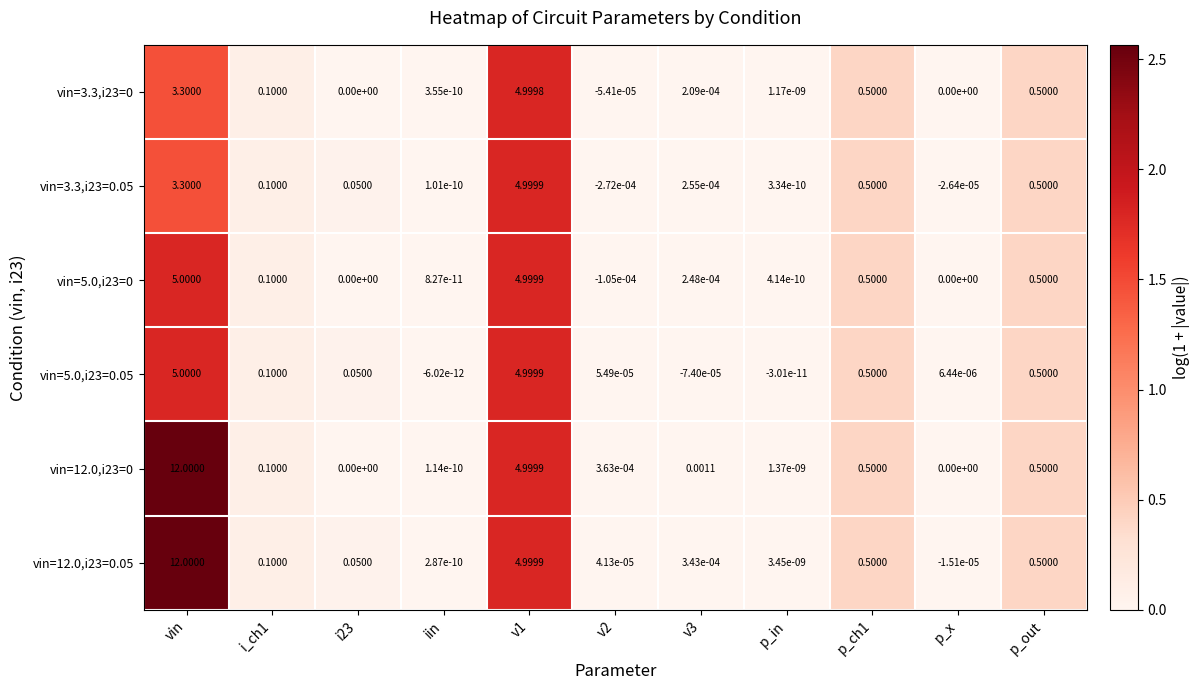

Is the value of vin=12.0,i23=0 at p_in greater than the value of vin=5.0,i23=0.05 at v2?

No